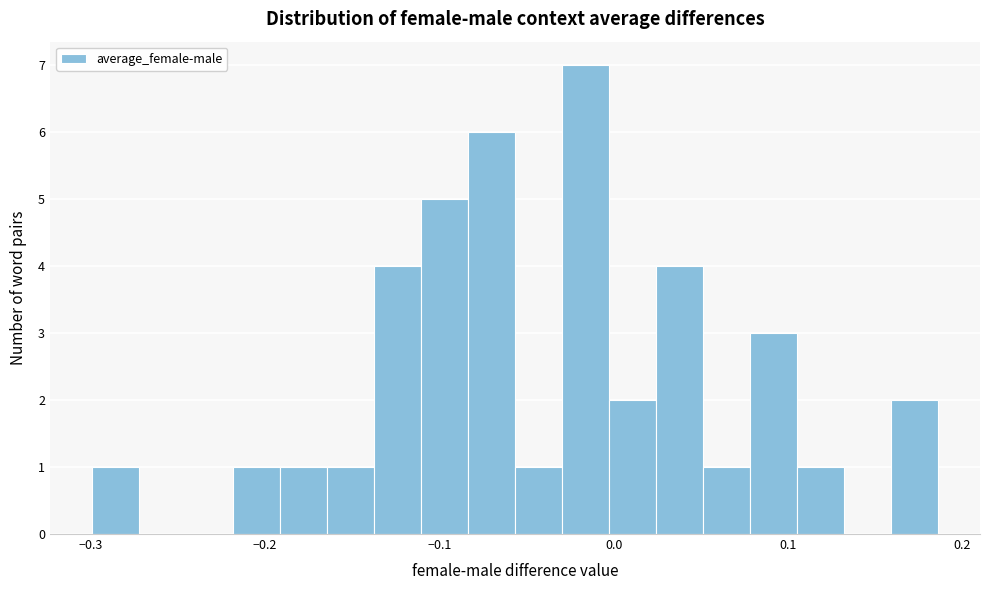

Read against the x-axis, roughly where is the centre of the tallest bar?

-0.02